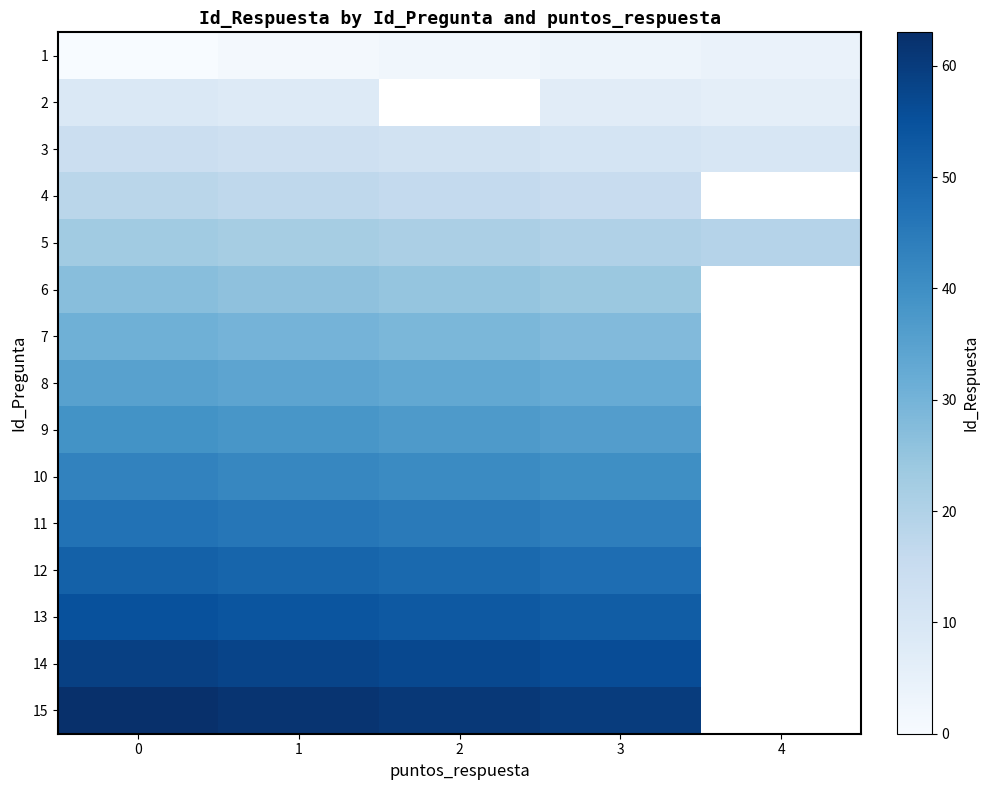

Between 2 and 4, which is larger?

4